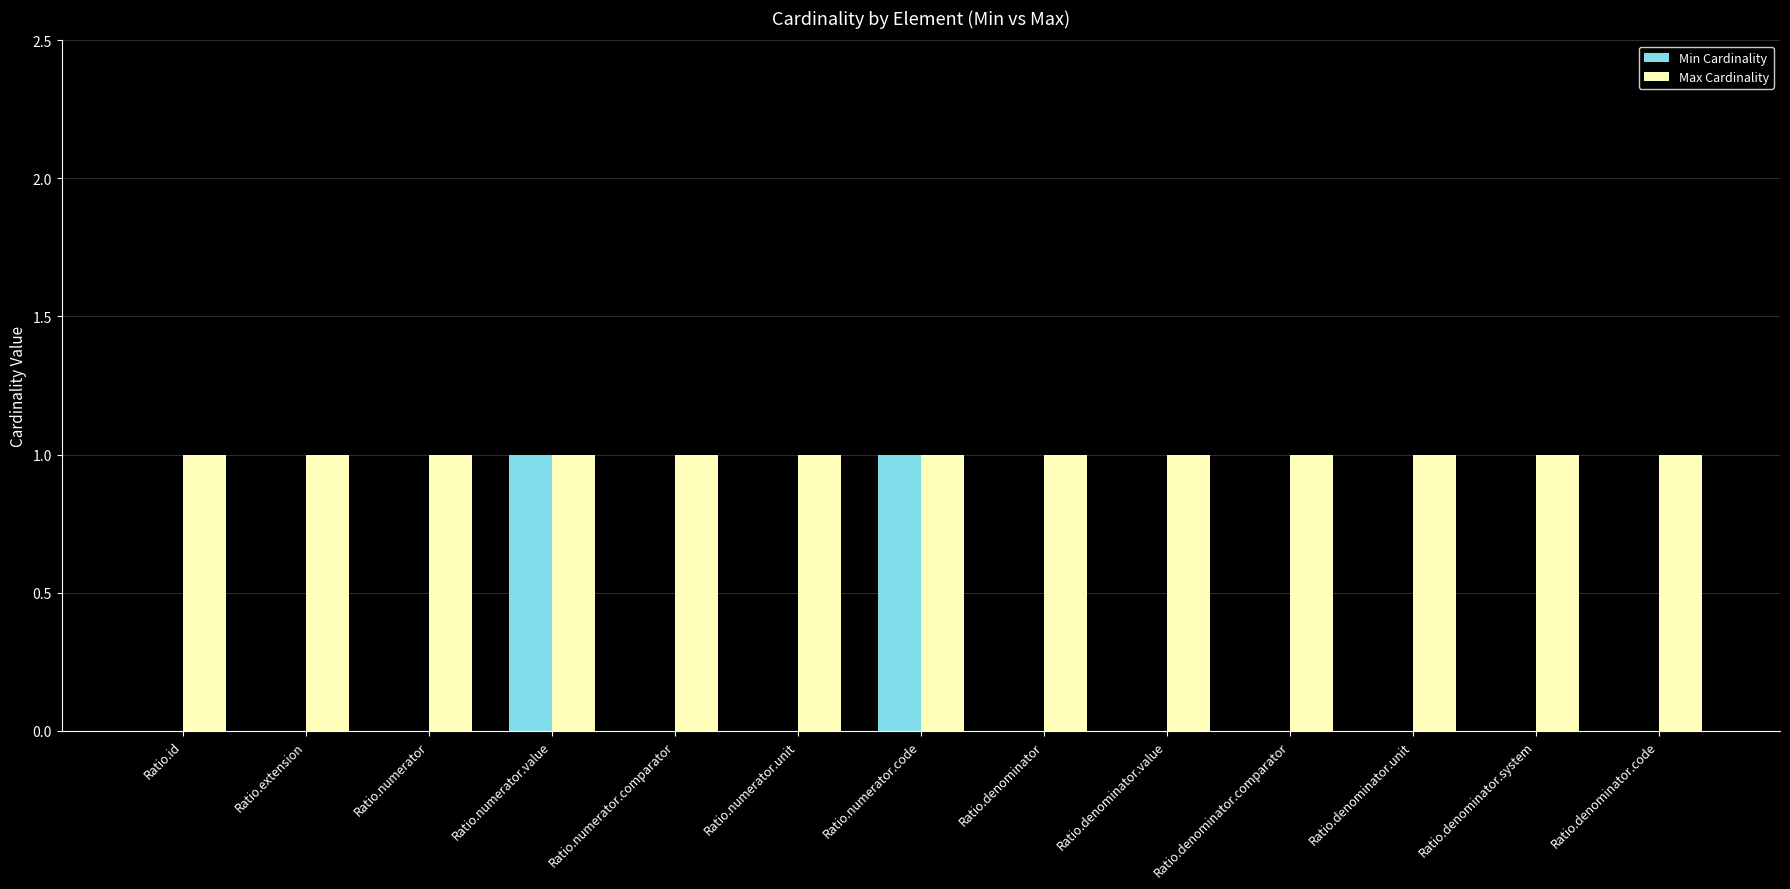

Which series has the largest total across all categories?

Max Cardinality